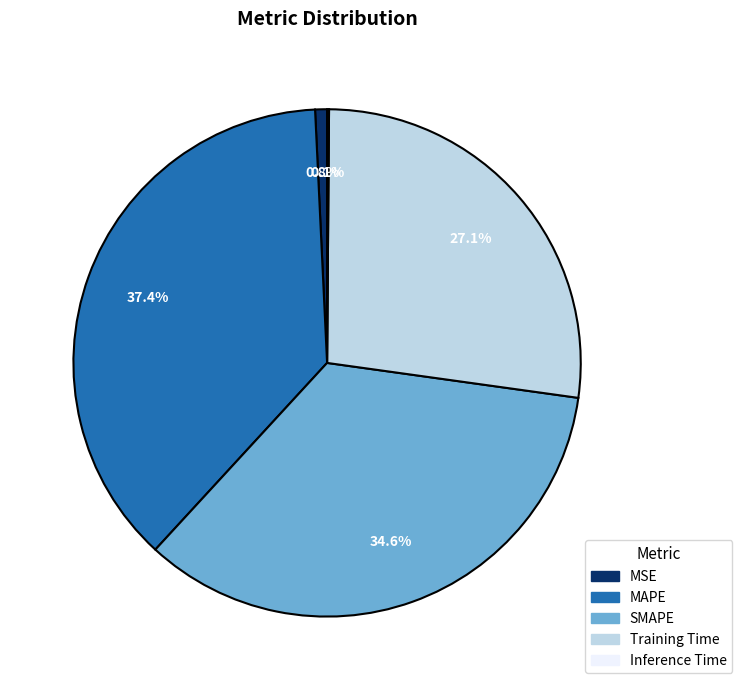

Is there any slice that represents more than half of the pie?

No